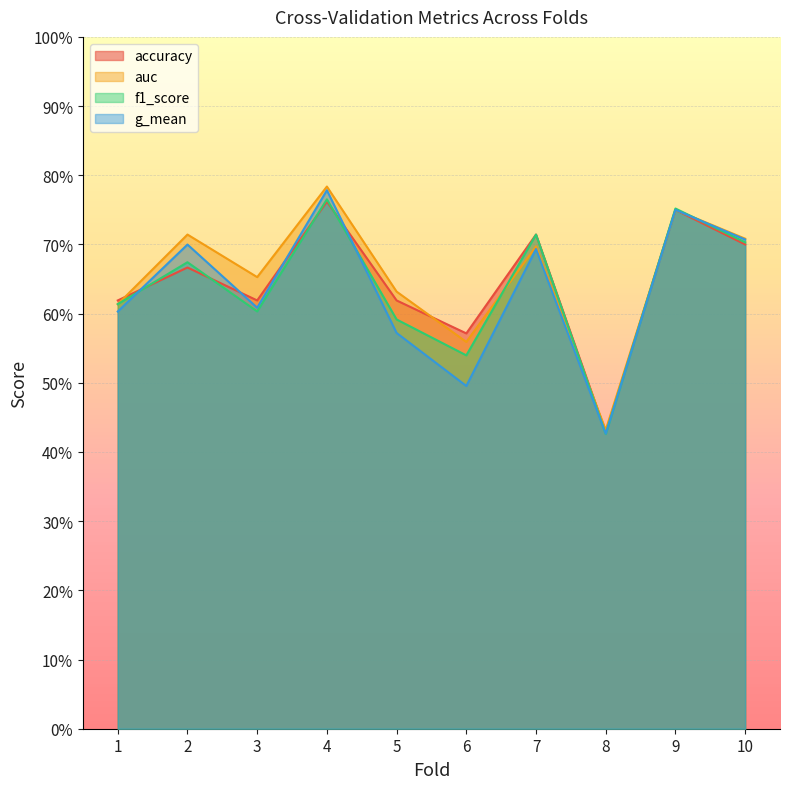

Is it true that accuracy equals 0.8 at 4?

True